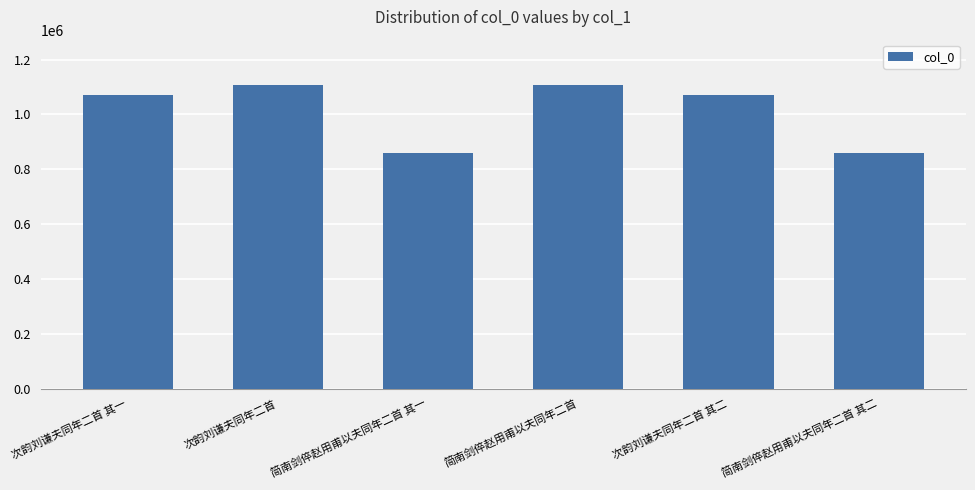

What is the sum of the values at 次韵刘谦夫同年二首 其二 and 简南剑倅赵用甫以夫同年二首 其二?

1932729